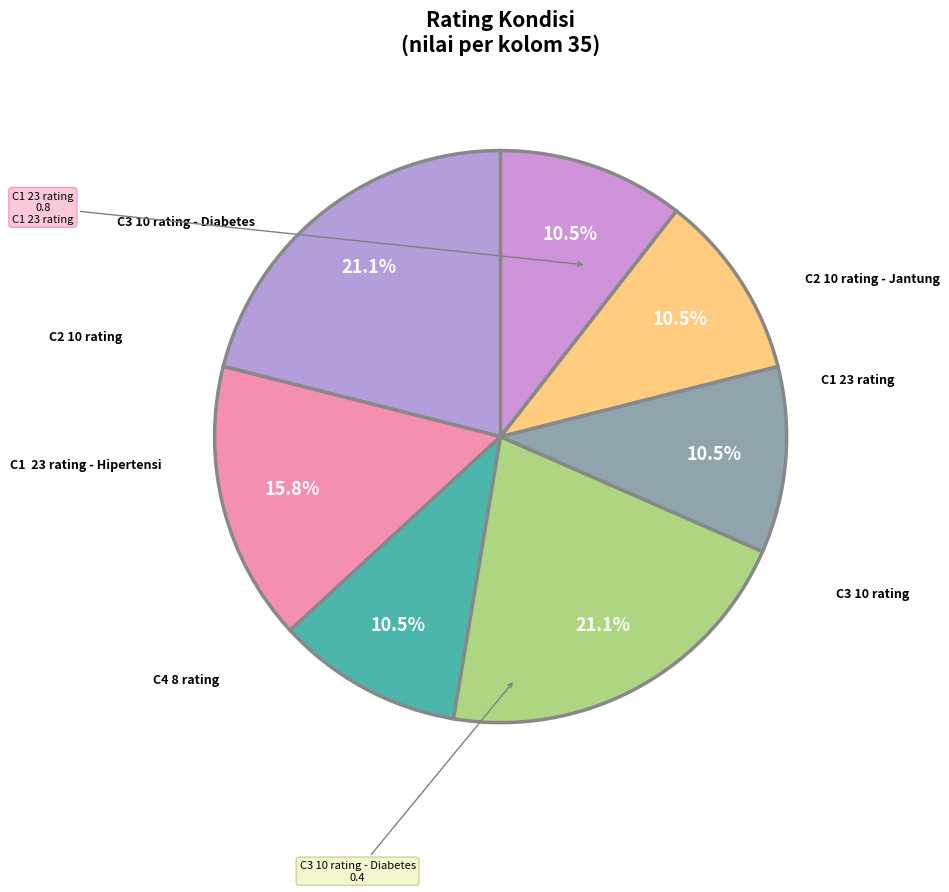

To the nearest percent, what is the difference between the largest and smallest slice percentages?

11%